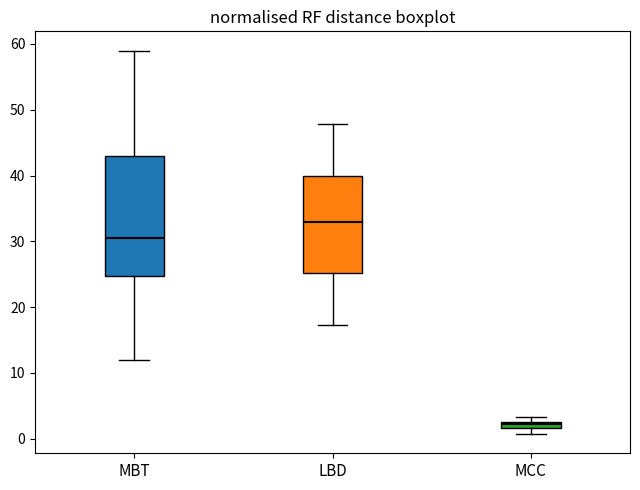

Where is the upper edge of the box for MCC on the y-axis? The values are not printed on the chart, so give them approximately, as read against the axis.

3